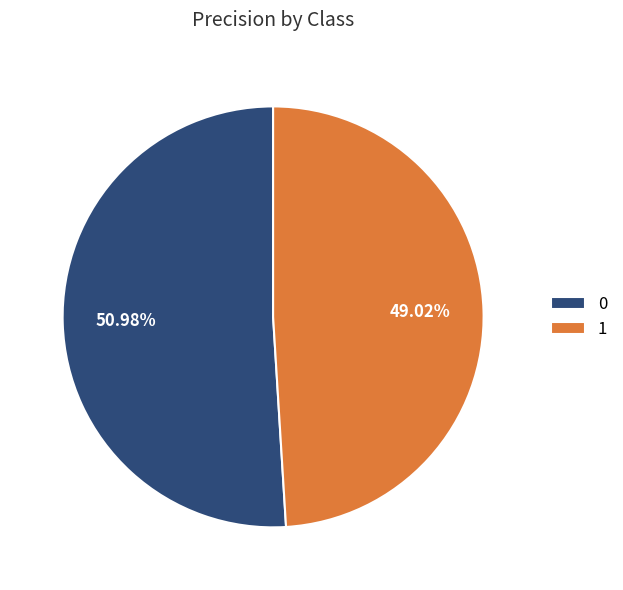

To the nearest percent, what is the combined percentage of 1 and 0?

100%